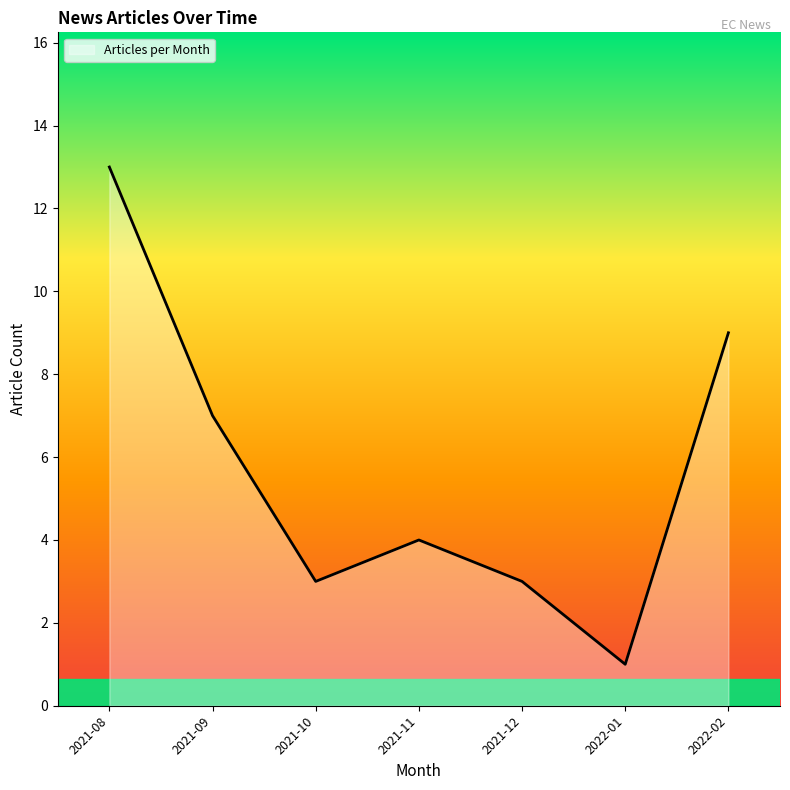

How many interior local peaks (higher than both neighbors) does the data have?

1